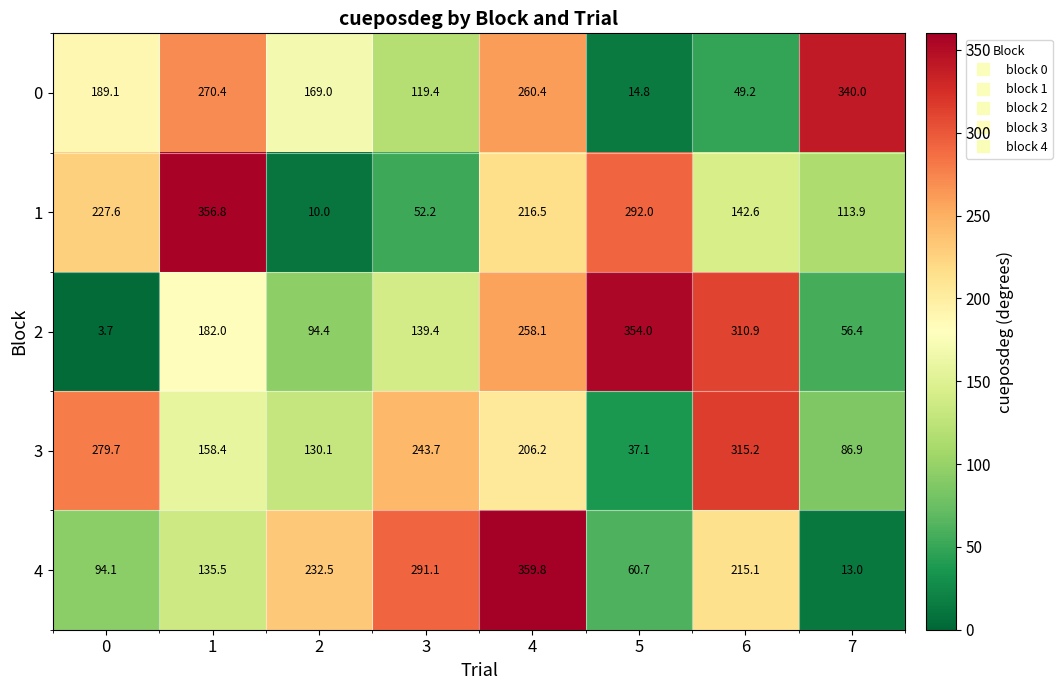

What is the minimum value for 4?

13.0